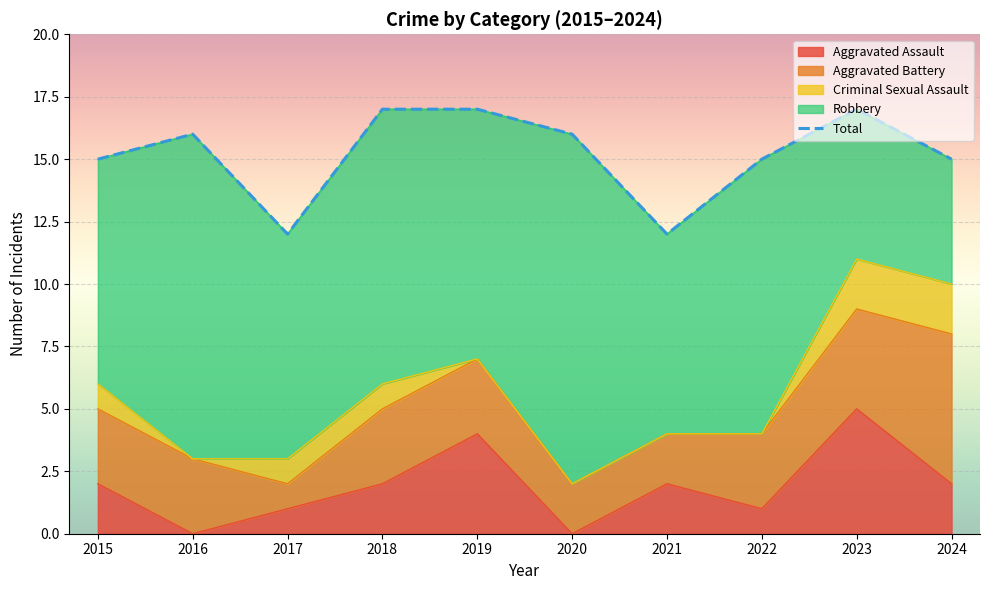

Is it true that Aggravated Assault equals -2 at 2020?

False